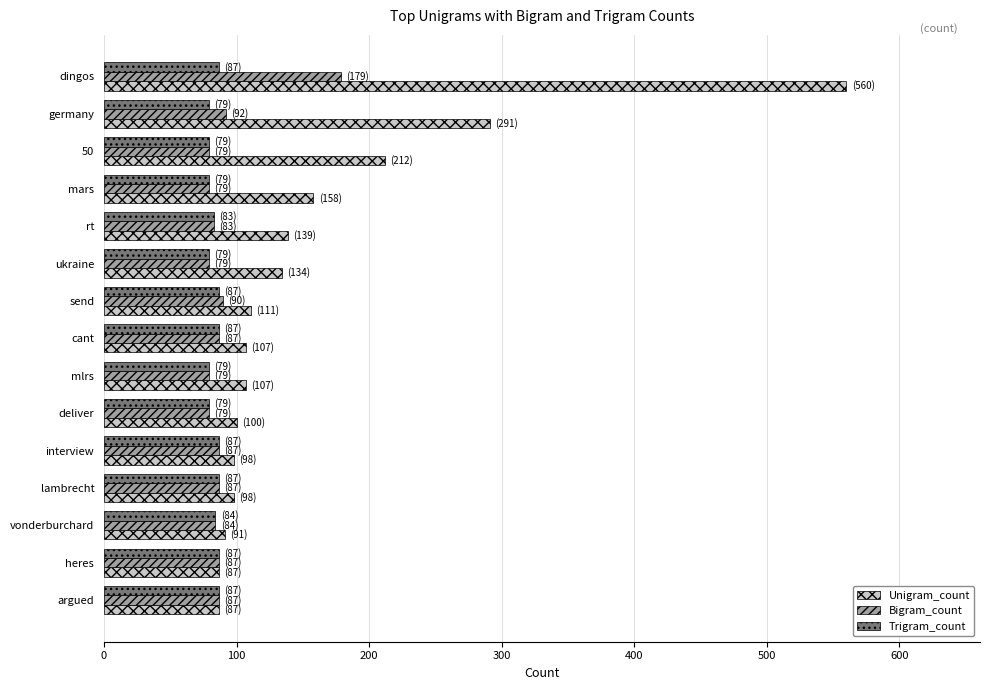

Which series changed the most between germany and rt?

Unigram_count